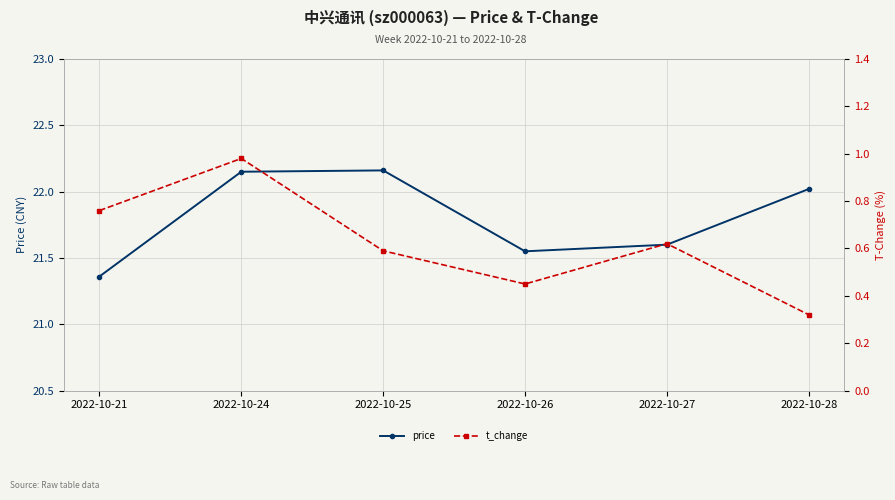

List the series in order of their overall mean, lowest first.

t_change, price